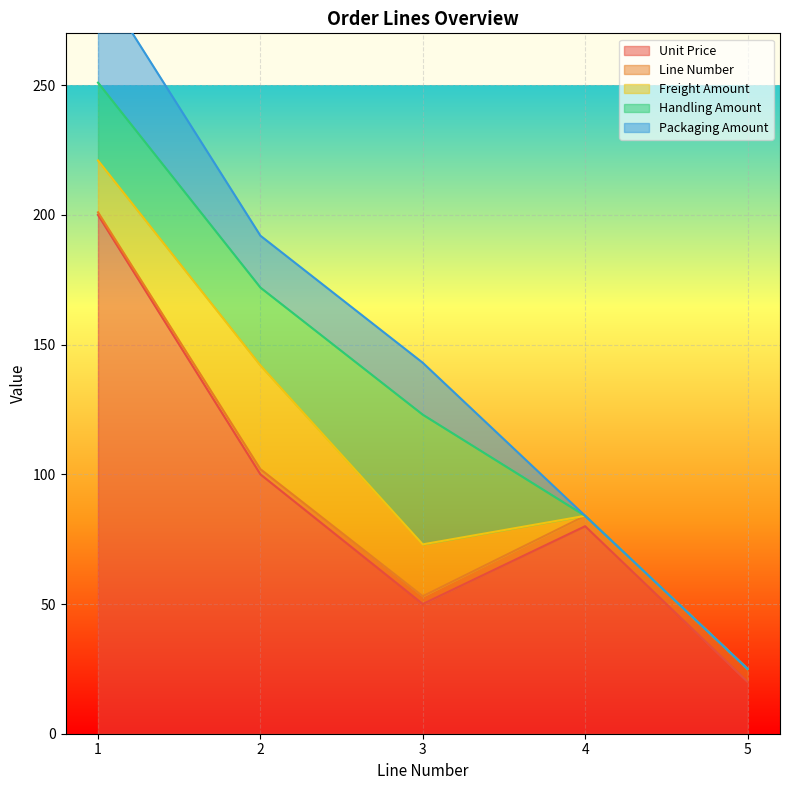

Rank the categories by Unit Price value from highest to lowest.

1, 2, 4, 3, 5